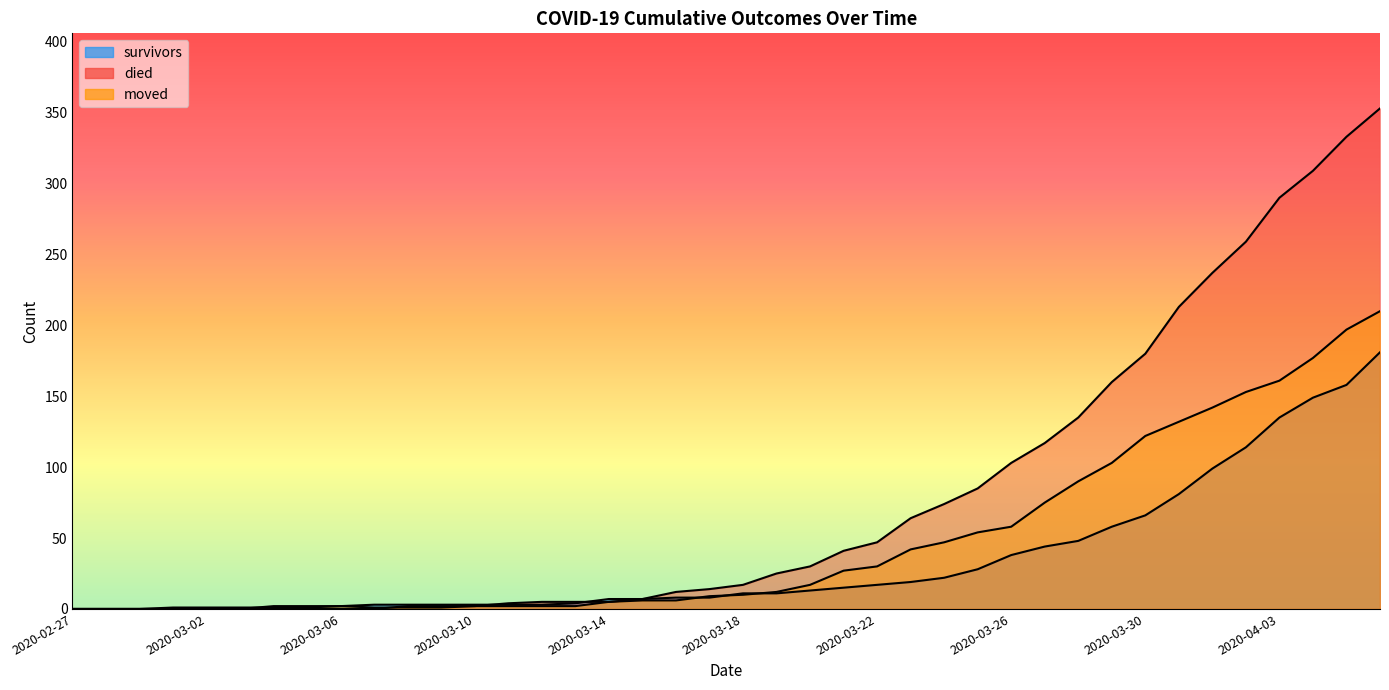

At which label does died reach its minimum?

2020-02-27